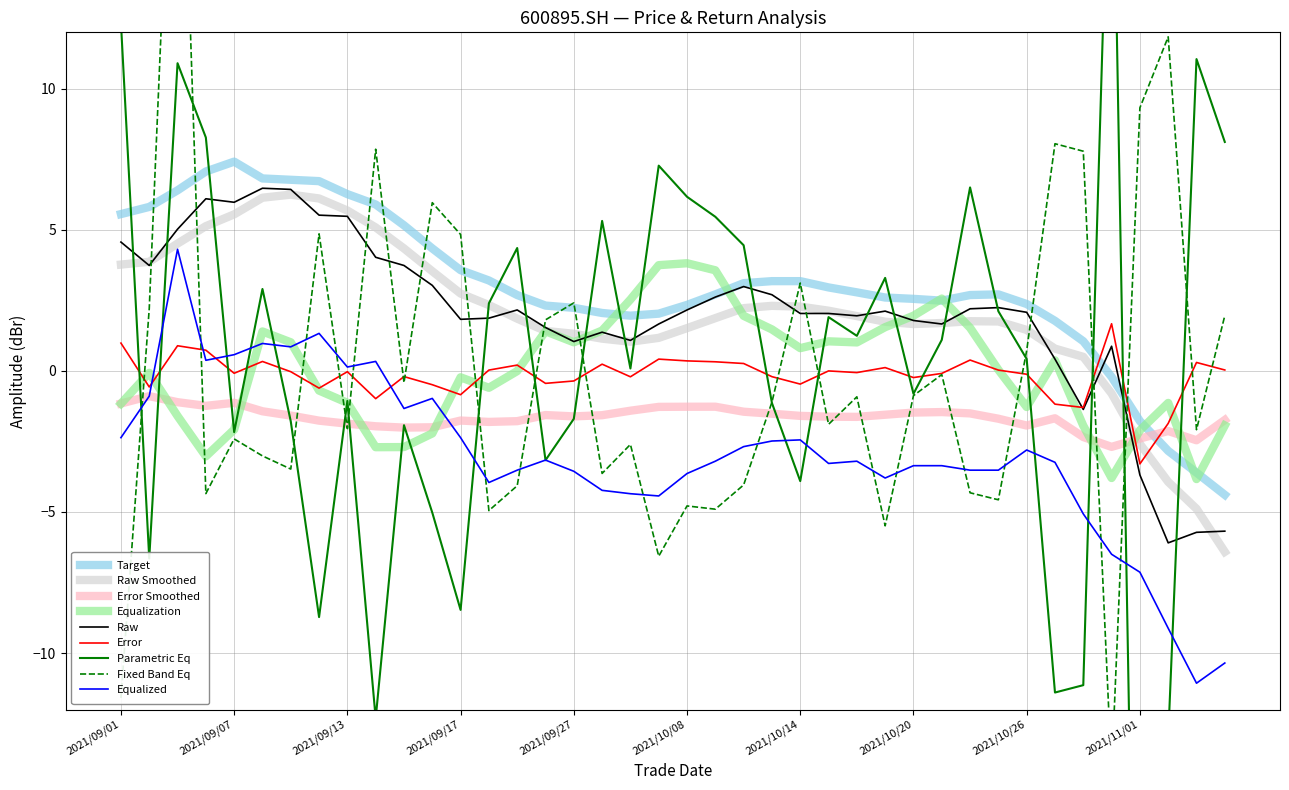

True or false: open has more than 2 interior local peaks.

True